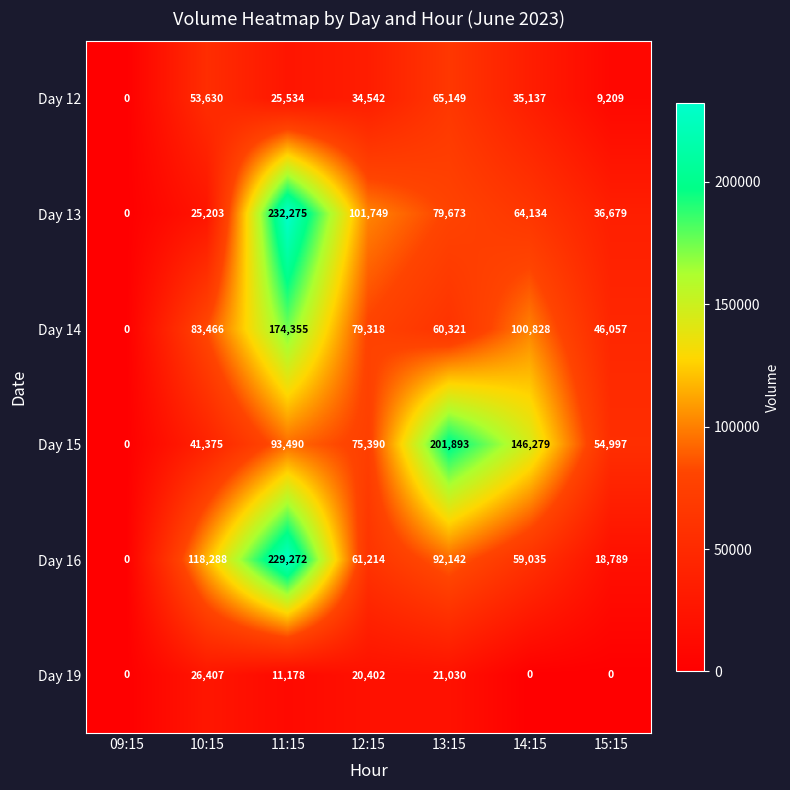

Which category has the highest value in the Day 15 series?

13:15